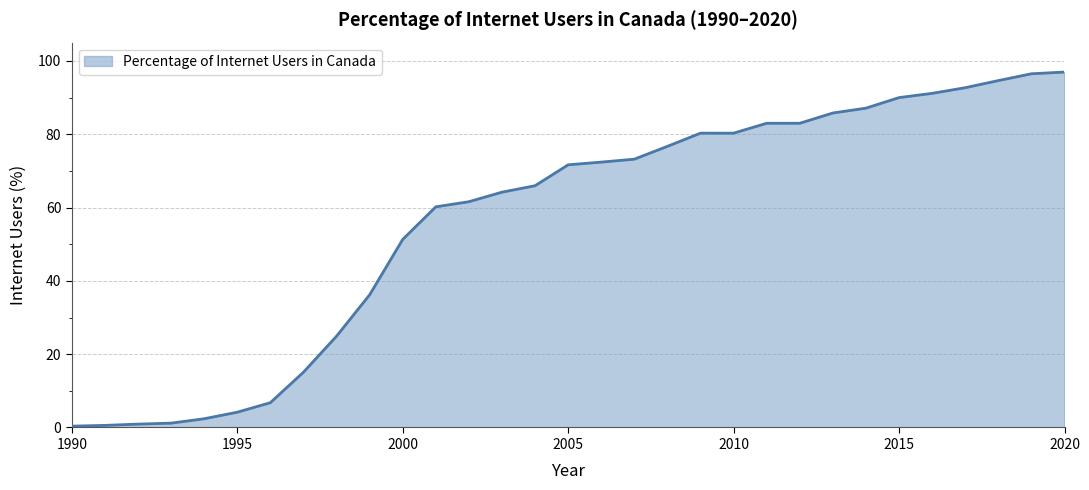

What is the difference between the maximum and minimum values?

96.6